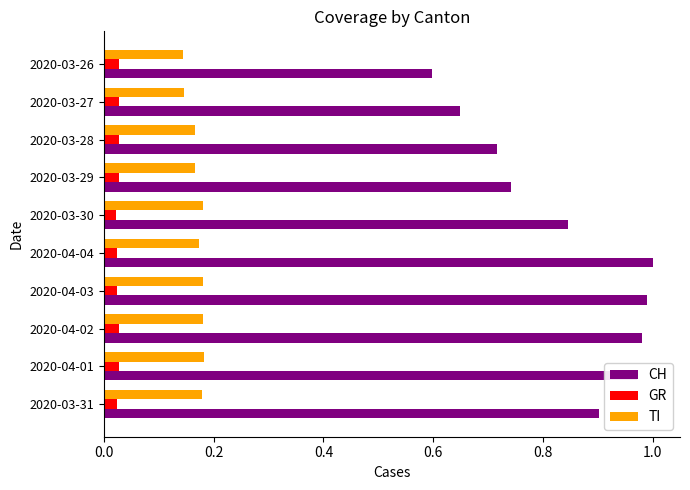

Which series has the largest range (max minus min)?

CH